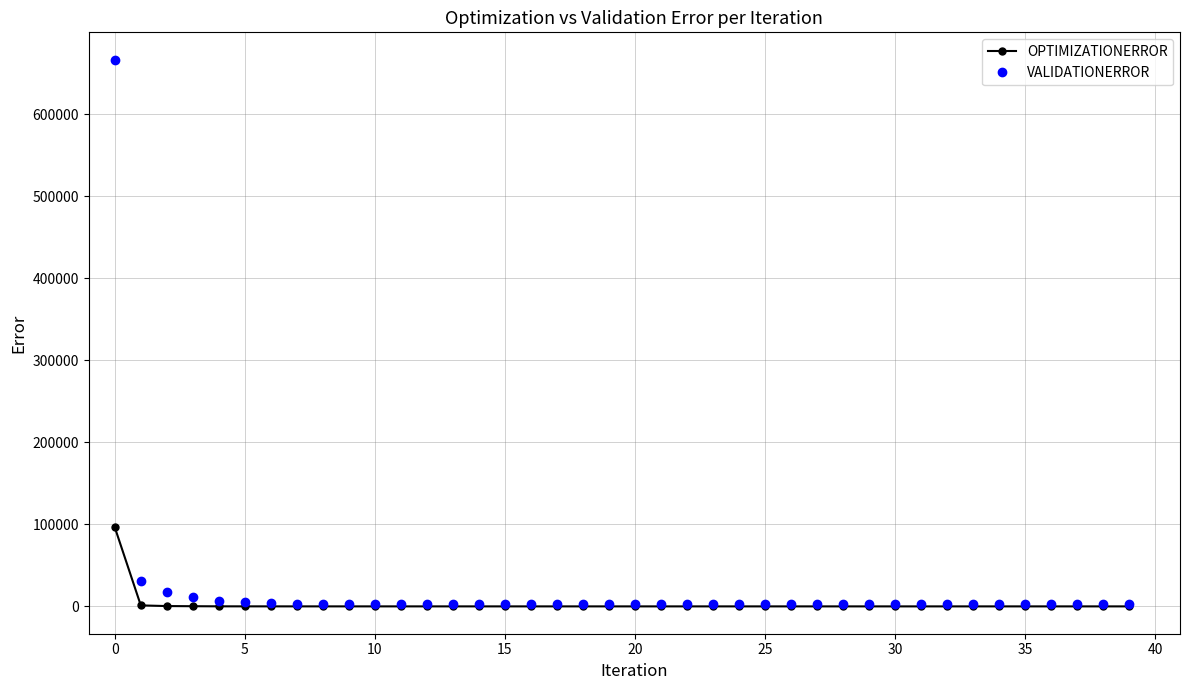

True or false: VALIDATIONERROR has more than 2 points higher than both neighbors.

True